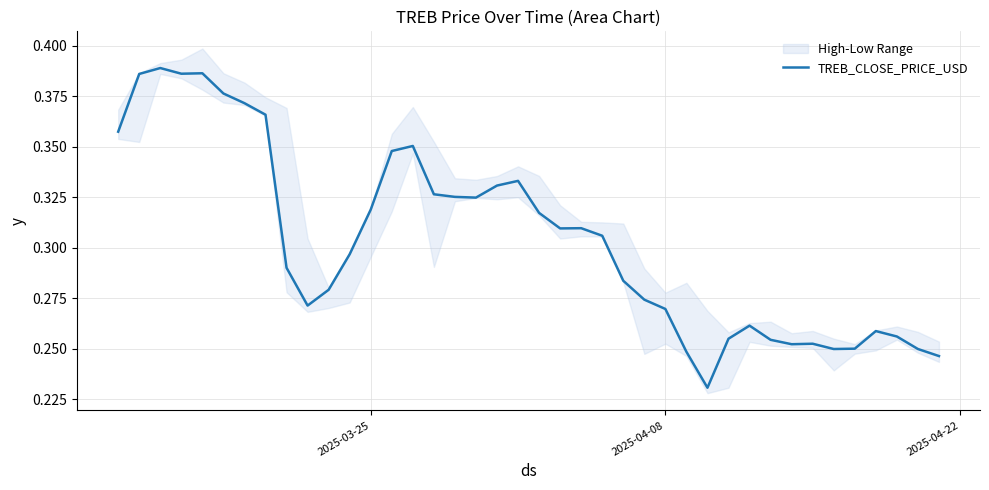

Reading left to right, extract all data points from this chart.

0.4	0.4	0.4	0.4	0.4	0.4	0.4	0.4	0.3	0.3	0.3	0.3	0.3	0.3	0.4	0.3	0.3	0.3	0.3	0.3	0.3	0.3	0.3	0.3	0.3	0.3	0.3	0.2	0.2	0.3	0.3	0.3	0.3	0.3	0.2	0.3	0.3	0.3	0.2	0.2